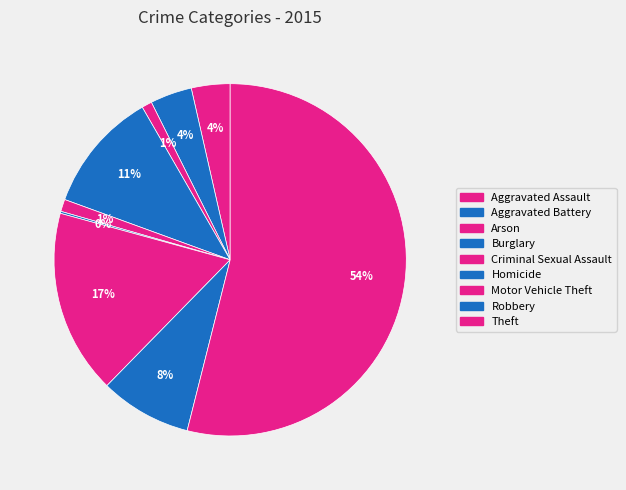

How many slices are in this pie chart?

9